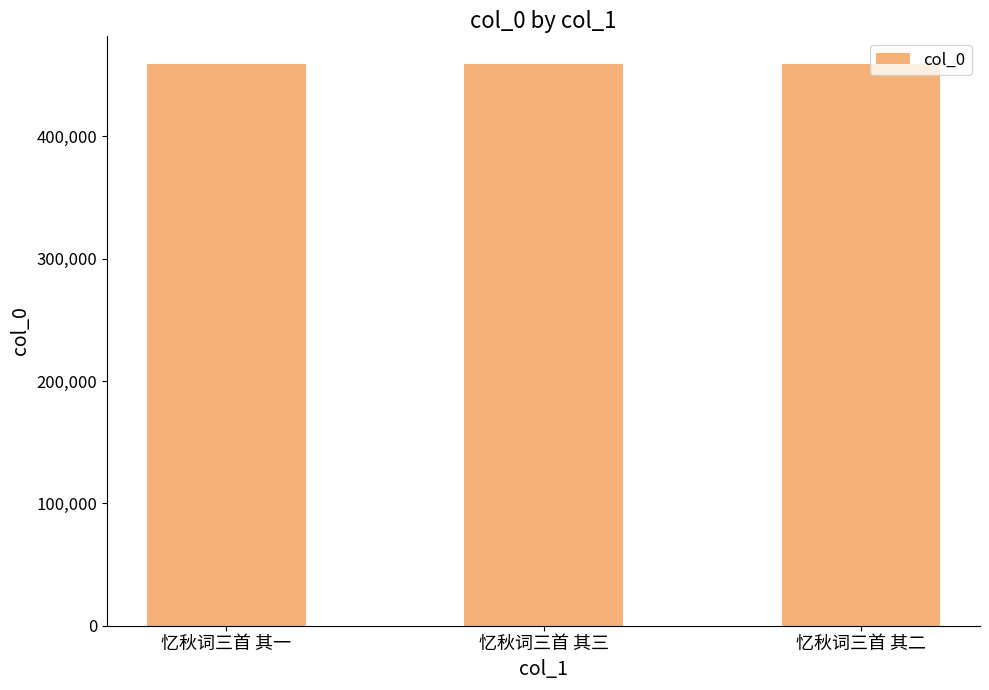

What is the difference between the values at 忆秋词三首 其三 and 忆秋词三首 其二?

1